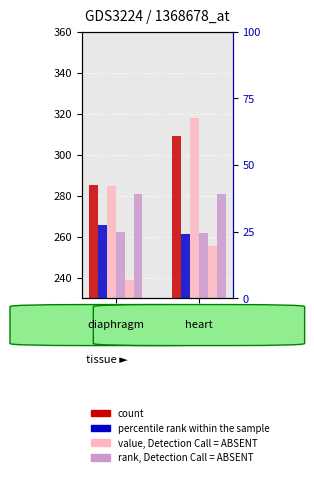

Between CON and STR, which series saw the biggest shift?

col_3